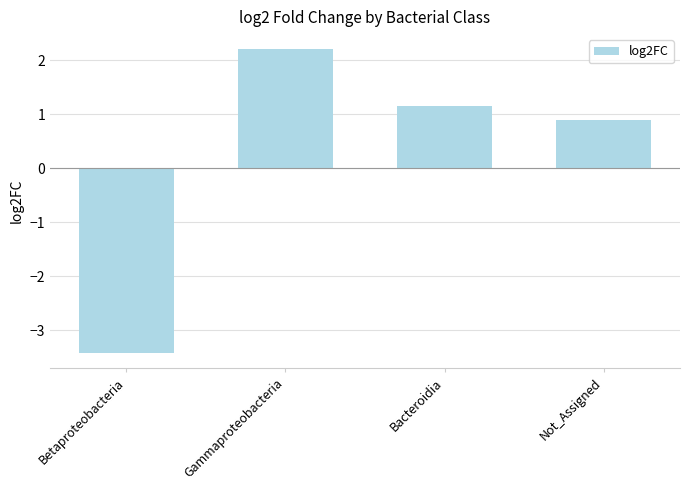

What is the greatest value displayed?

2.2